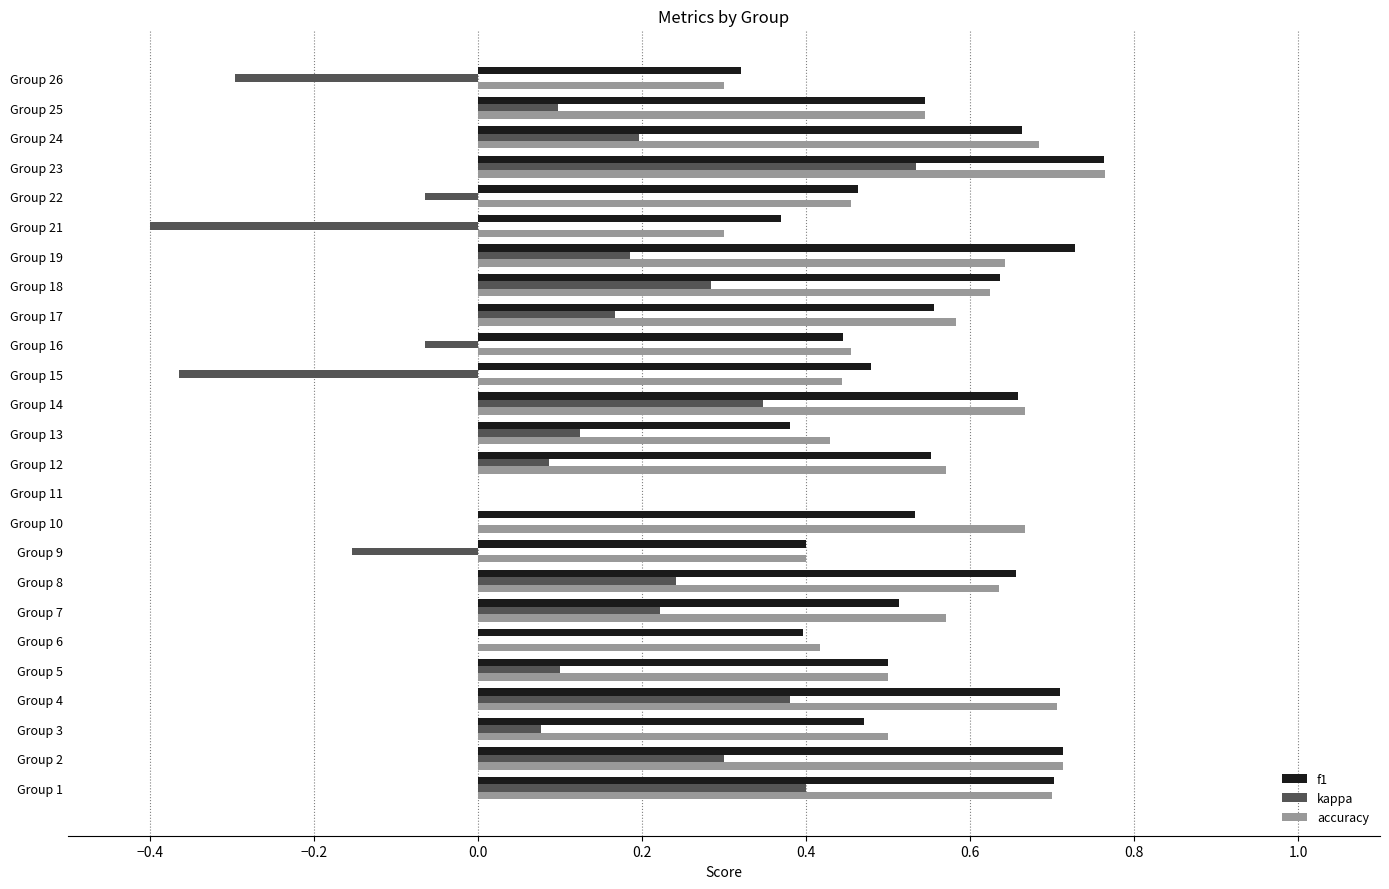

At which category is the sum across all series the highest?

Group 23